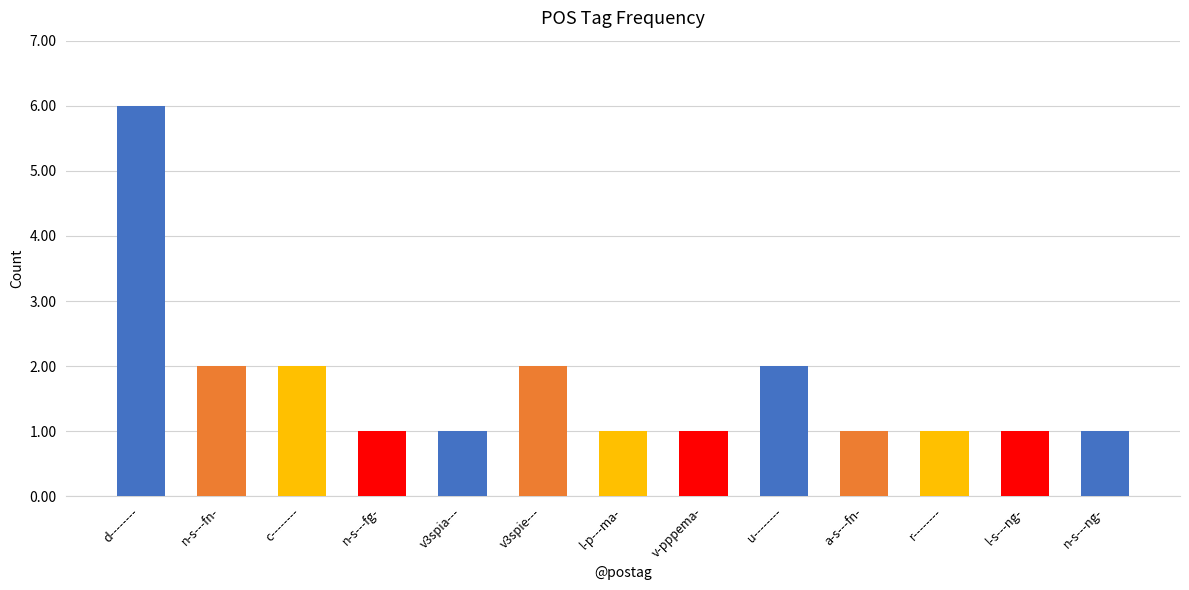

What is the label of the 7th bar from the left?

l-p---ma-